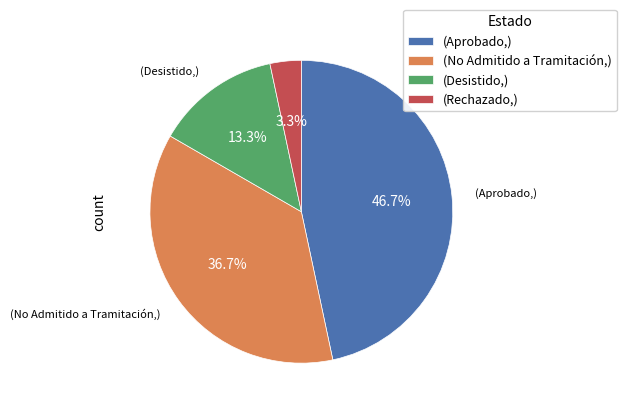

Between (Desistido,) and (Aprobado,), which is larger?

(Aprobado,)